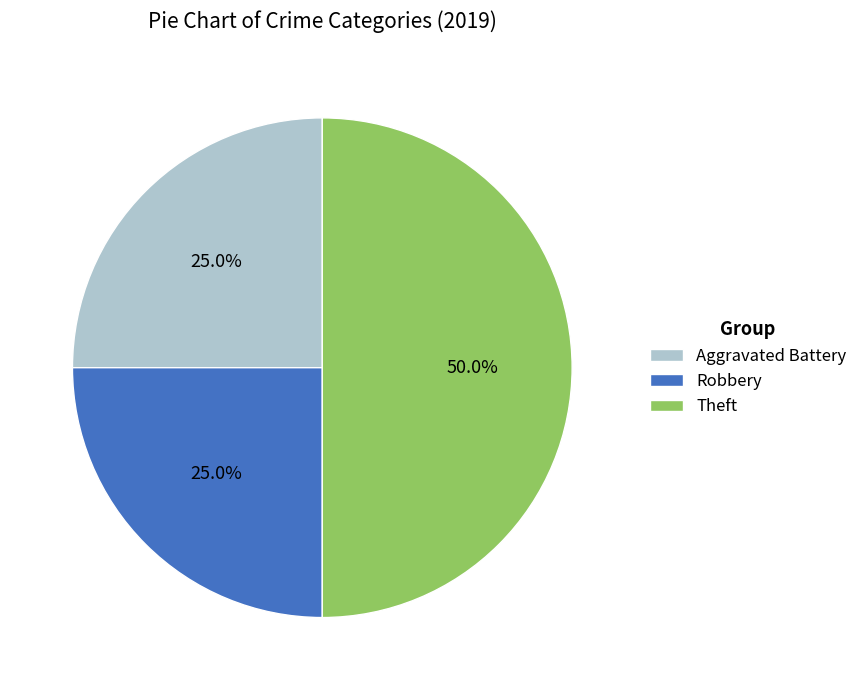

Is Aggravated Battery the majority of the pie?

No